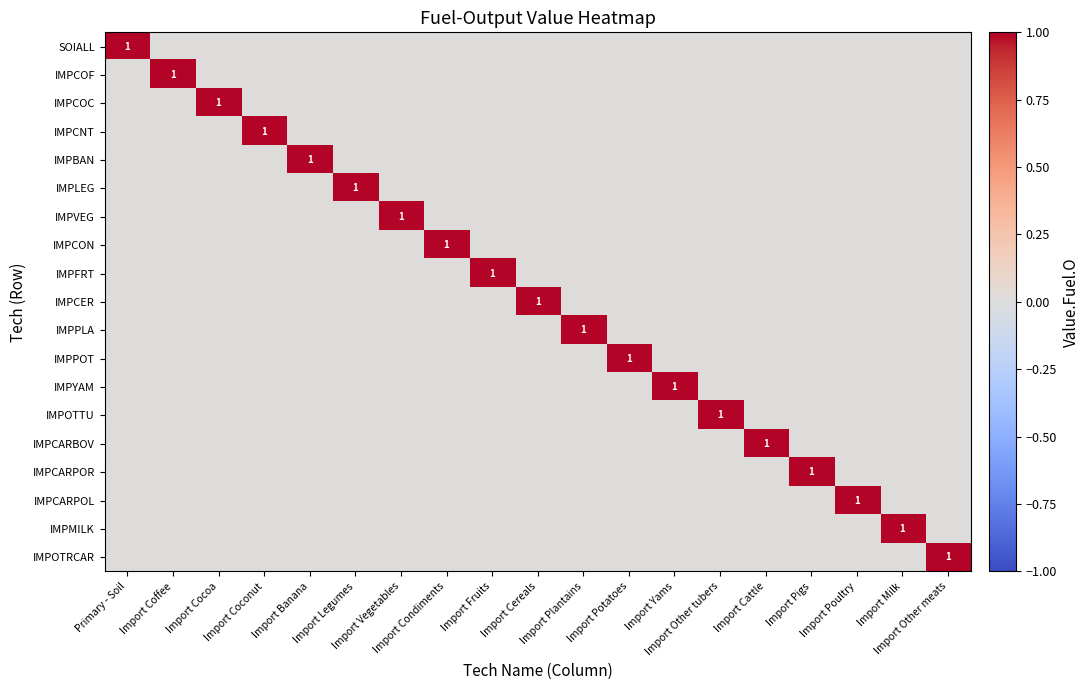

How many positive values does the IMPVEG series have?

1